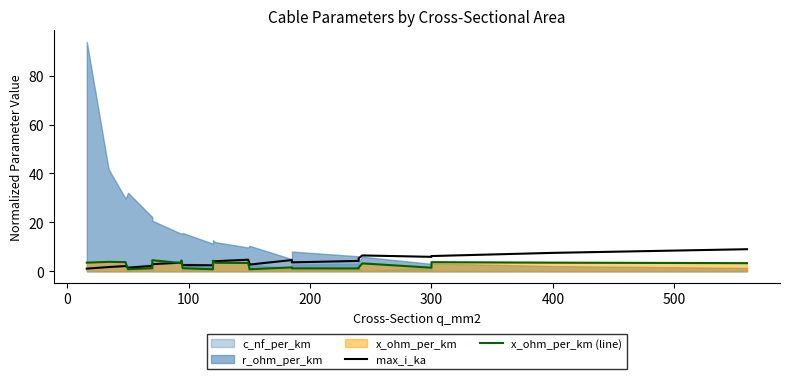

How many values in the x_ohm_per_km (line) series are below 3?

12